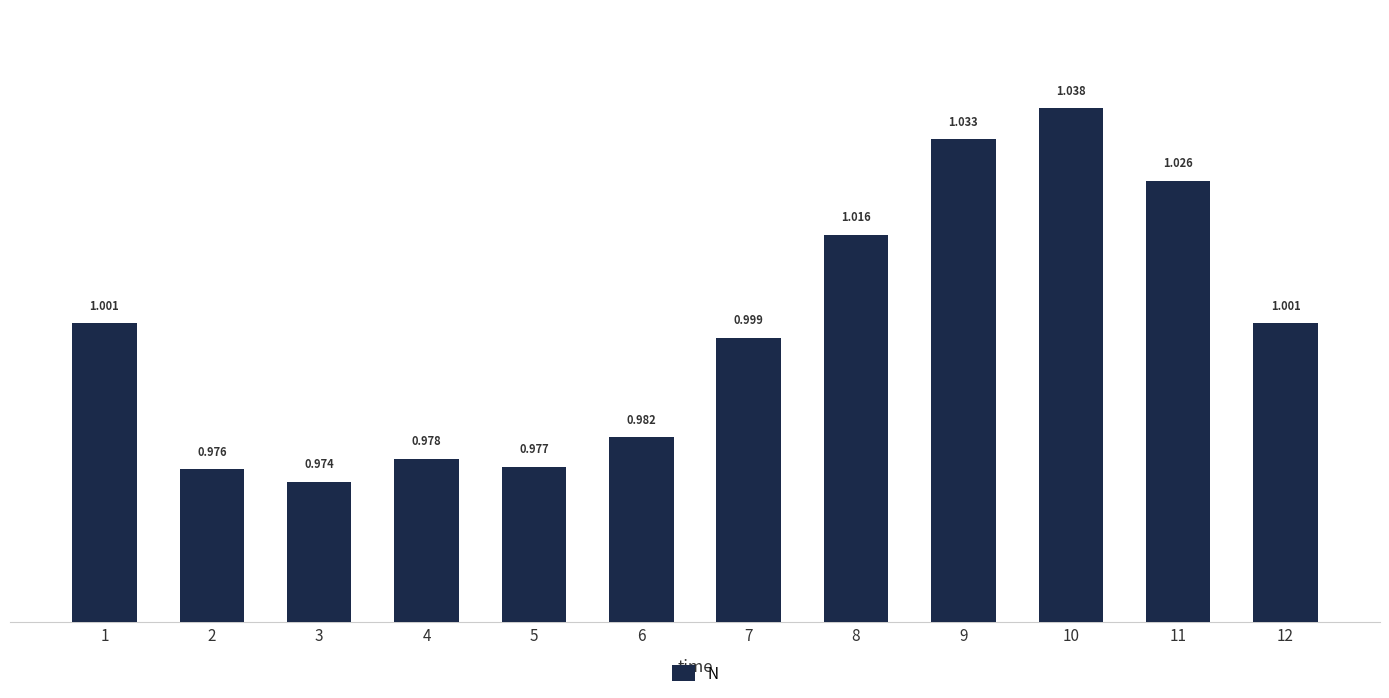

What is the sum of the values at 11 and 9?

2.1